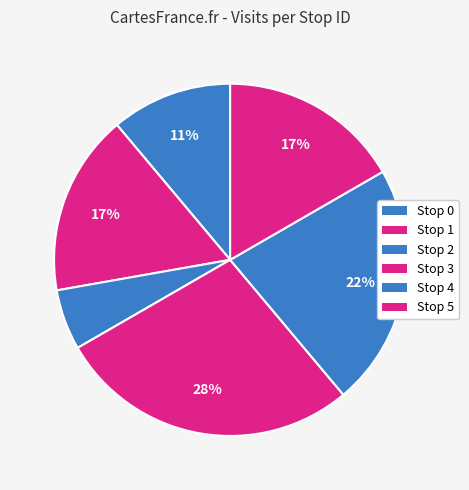

What is the largest slice in the pie chart?

Stop 3